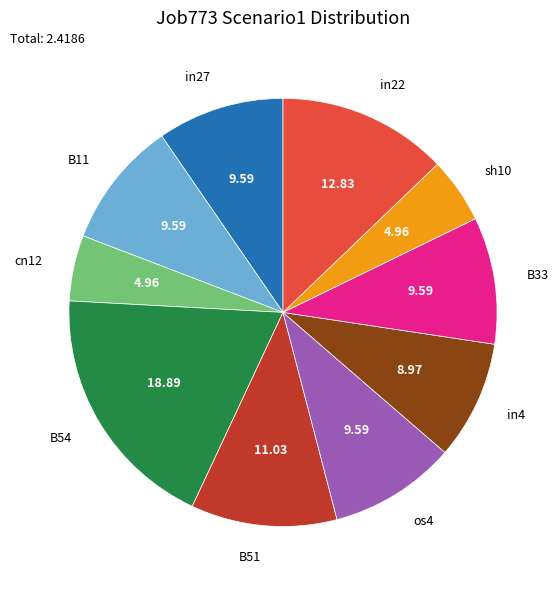

Does any single category account for the majority?

No